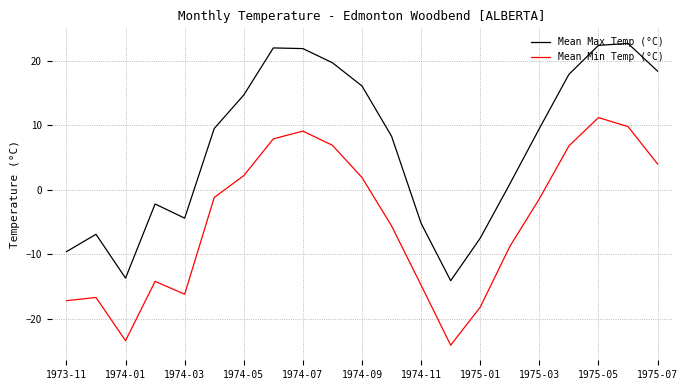

Rank the series by their maximum value, from lowest to highest.

Mean Min Temp (°C), Mean Max Temp (°C)